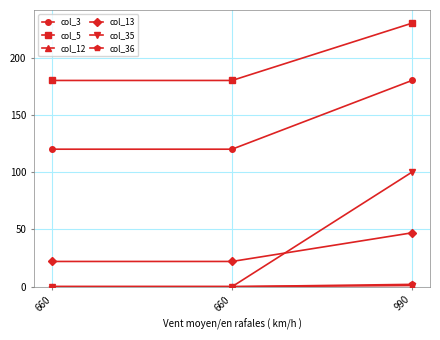

How many lines are shown in the chart?

6